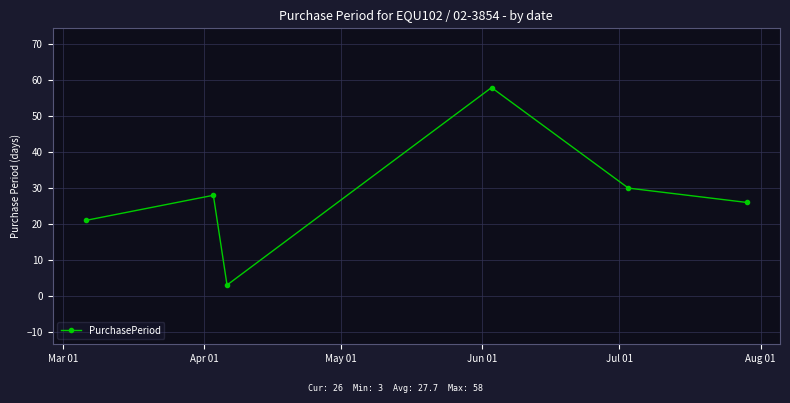

How many points are higher than both their immediate neighbors (excluding endpoints)?

2